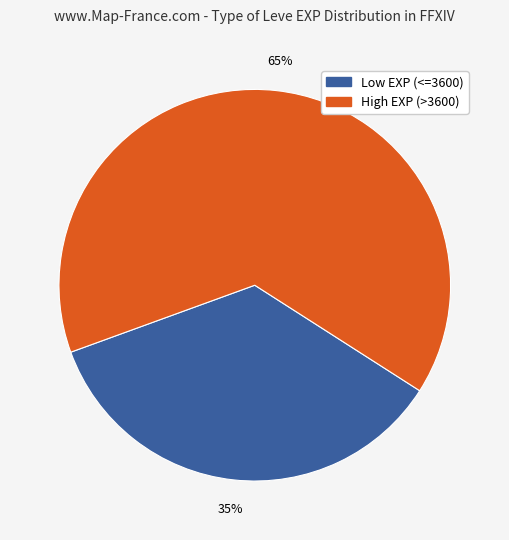

Is there any slice that represents more than half of the pie?

Yes